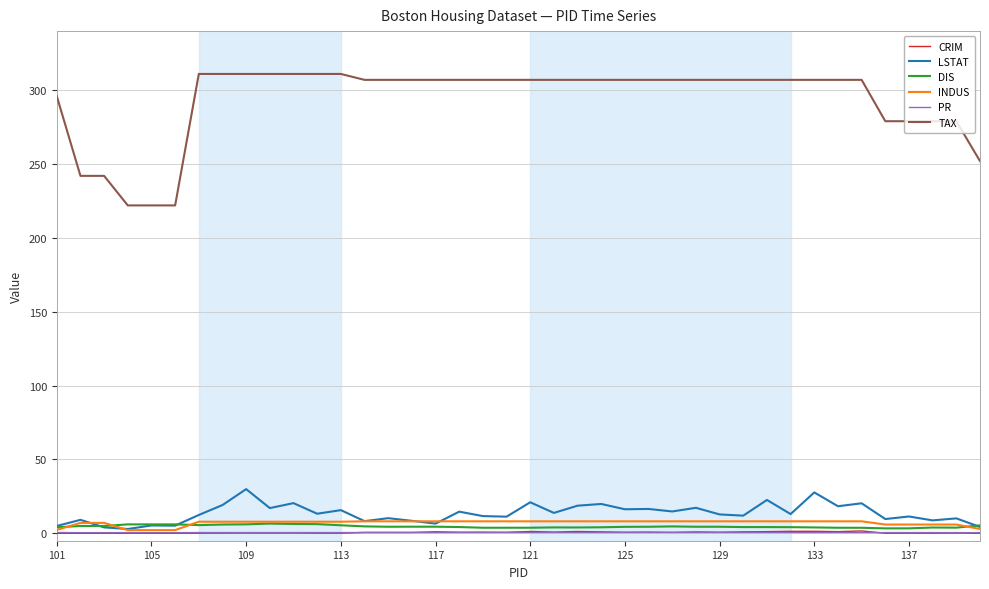

What is the minimum value for DIS?

3.4